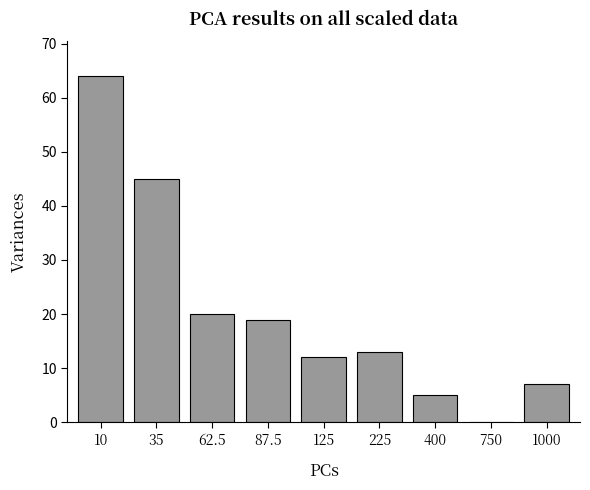

Does the chart contain stacked bars?

No